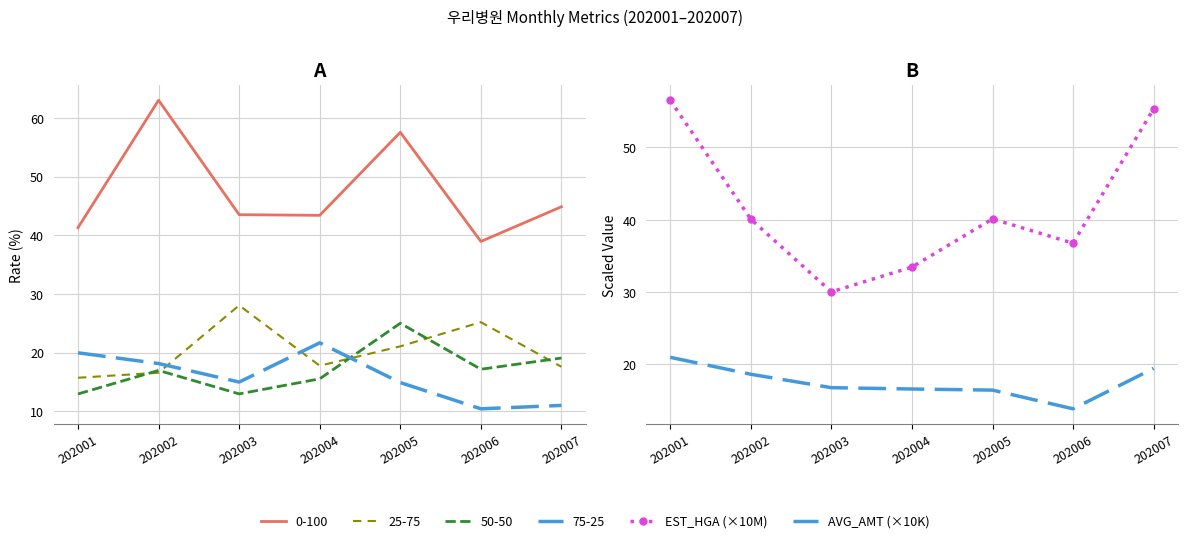

Is the value of AVG_AMT (×10K) at 202004 greater than the value of EST_HGA (×10M) at 202004?

No